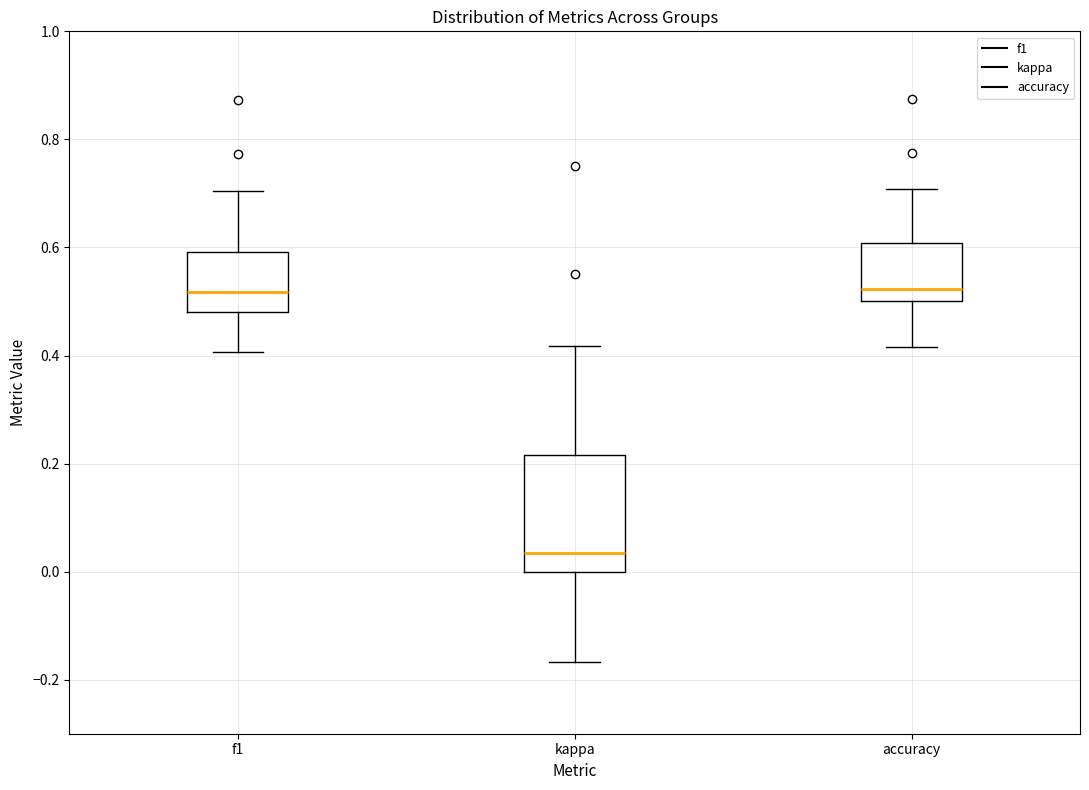

Reading left to right, read every box against the y-axis: the position of its median line, the range the box covers, and the ends of its whiskers. The values are not printed on the chart, so give them approximately, as read against the axis.

f1: median 0.52, box 0.48 to 0.60, whiskers 0.40 to 0.70
kappa: median 0.04, box 0.00 to 0.22, whiskers -0.16 to 0.42
accuracy: median 0.52, box 0.50 to 0.60, whiskers 0.42 to 0.70